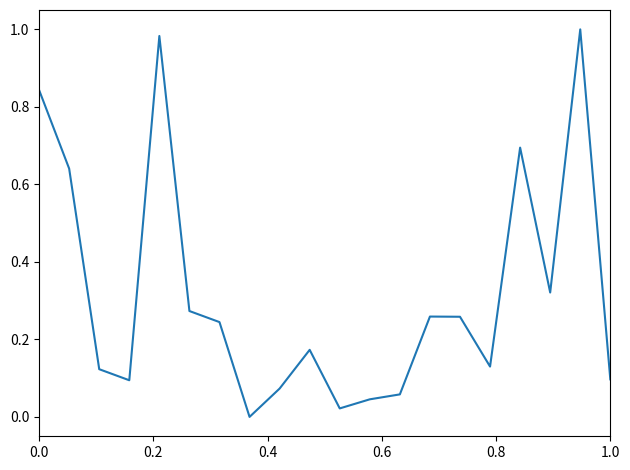

Count the number of data series in this chart.

1